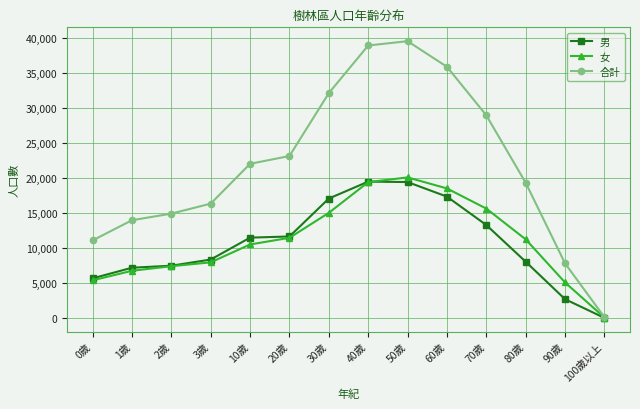

What position from the right is 1歲?

13